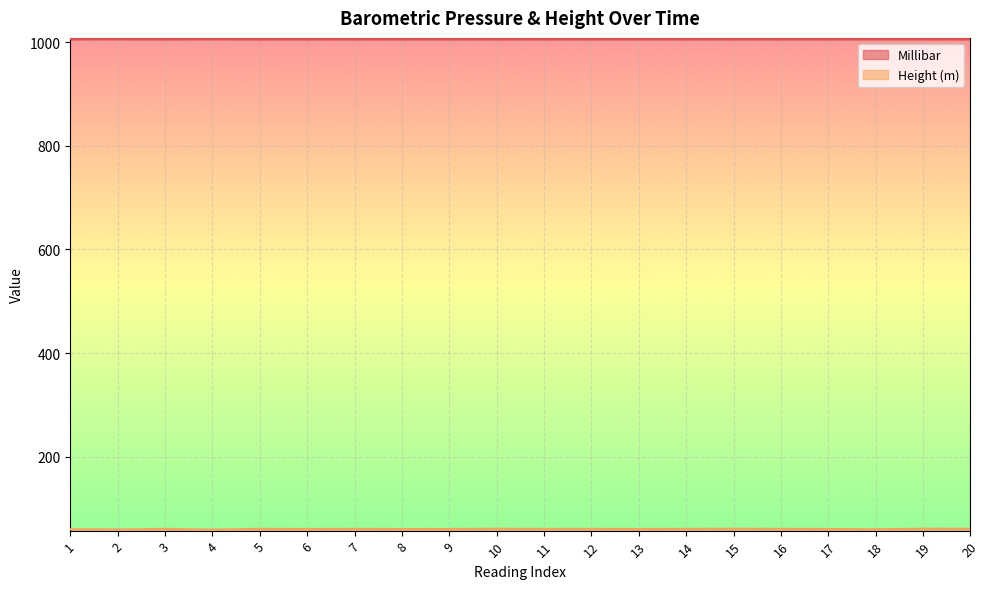

What is the maximum value for Millibar?

1006.1